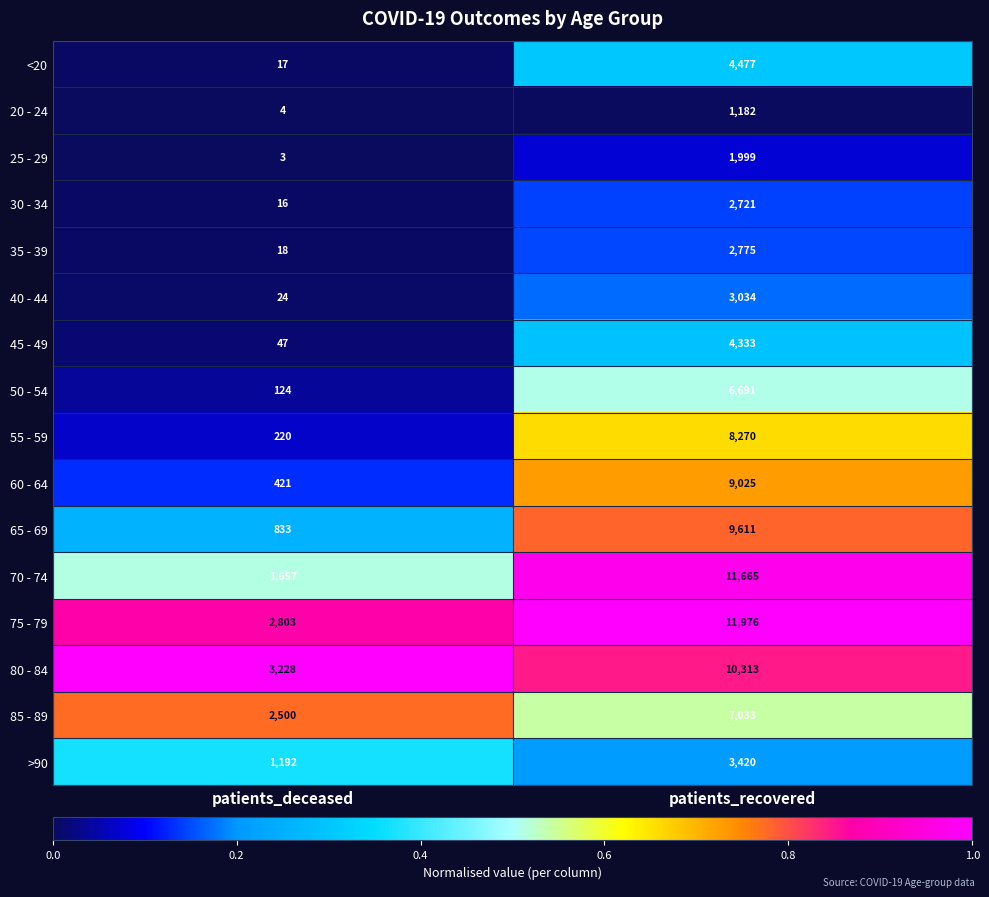

What is the sum of all <20 values?

4494